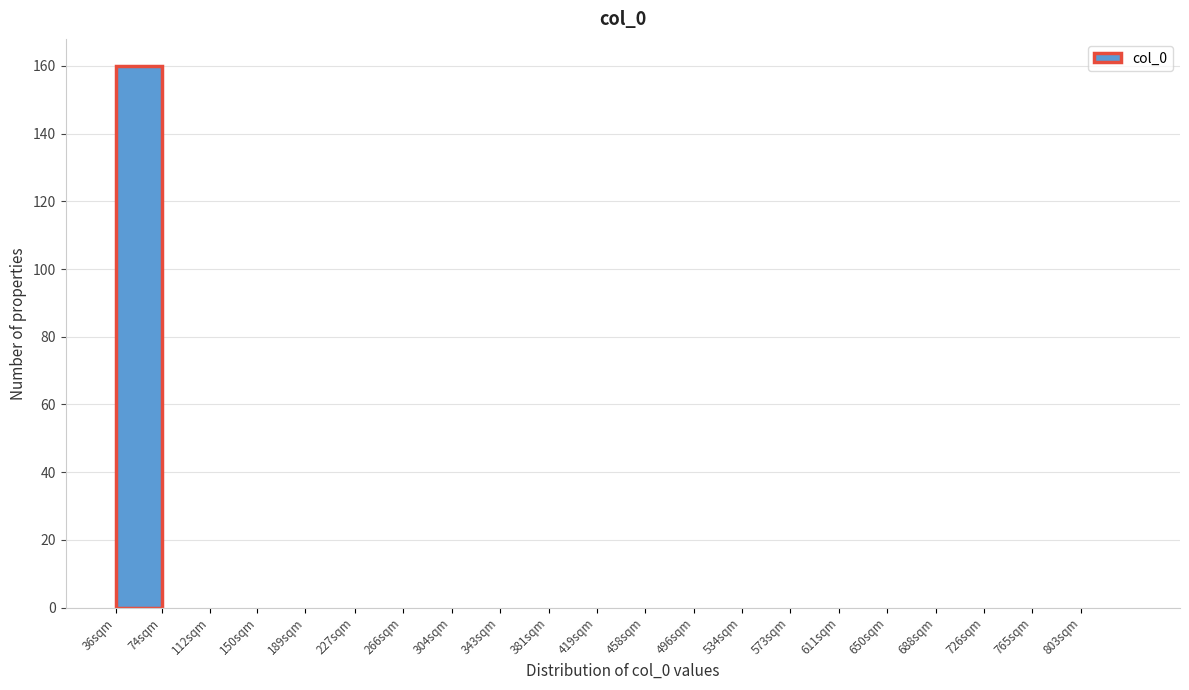

What is the sum of all values?

160